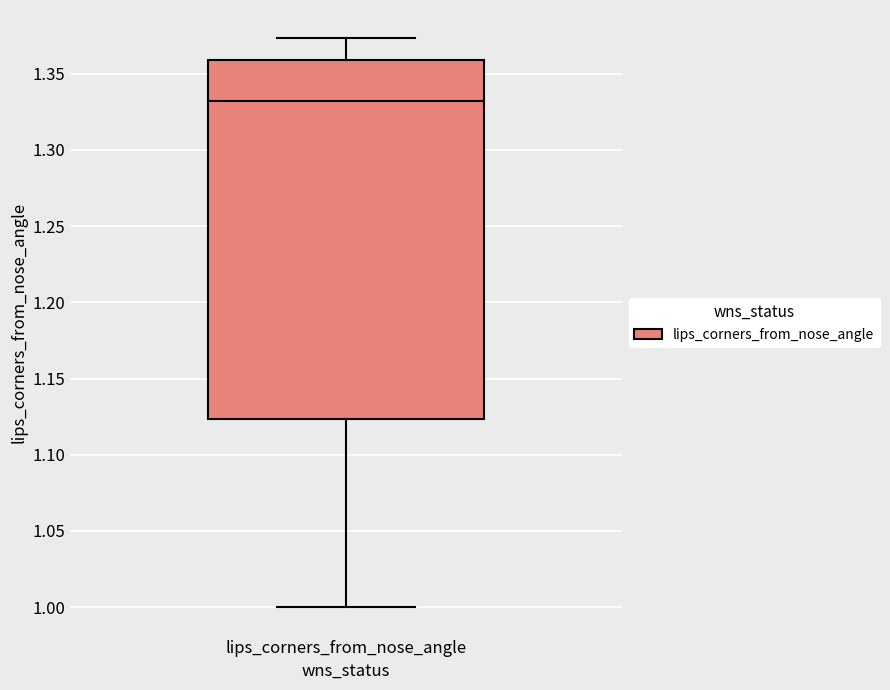

Where does the upper whisker of the box for lips_corners_from_nose_angle end on the y-axis? The values are not printed on the chart, so give them approximately, as read against the axis.

1.375